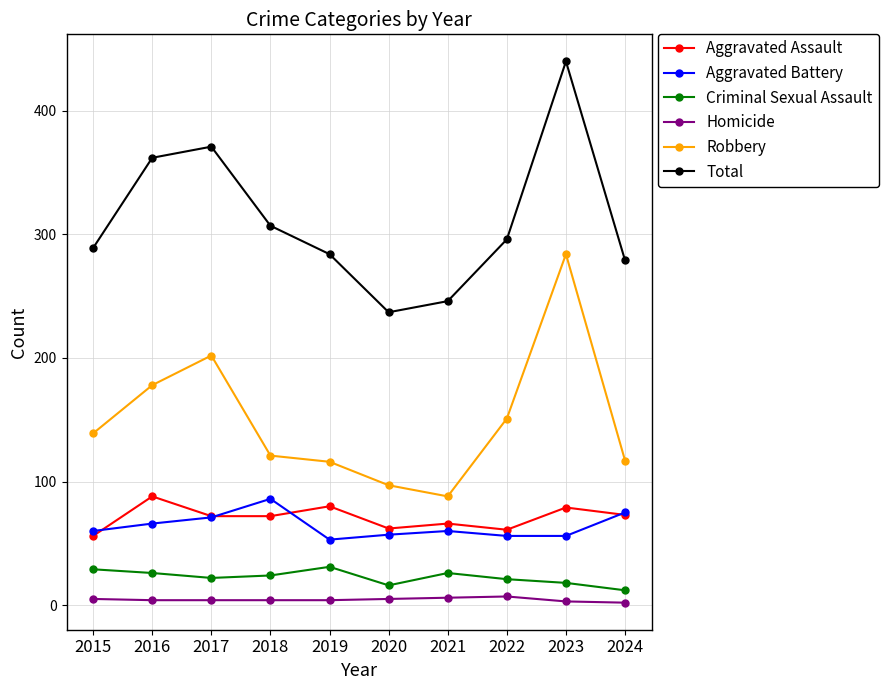

At which category is the sum across all series the highest?

2023